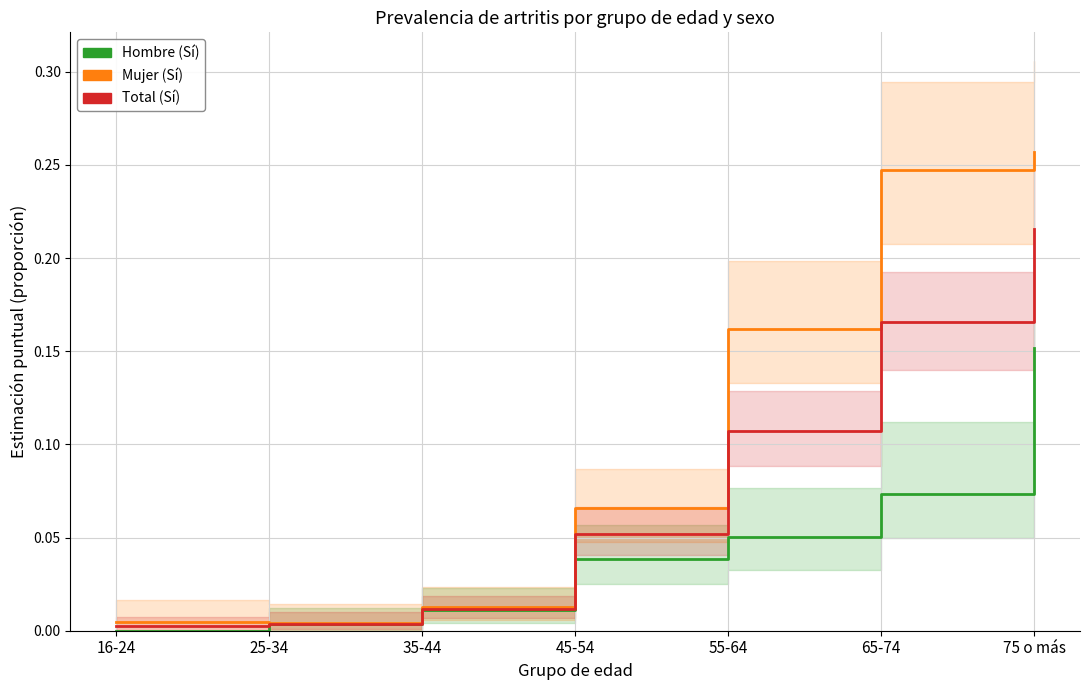

Which series has the widest spread of values?

Mujer (Sí)